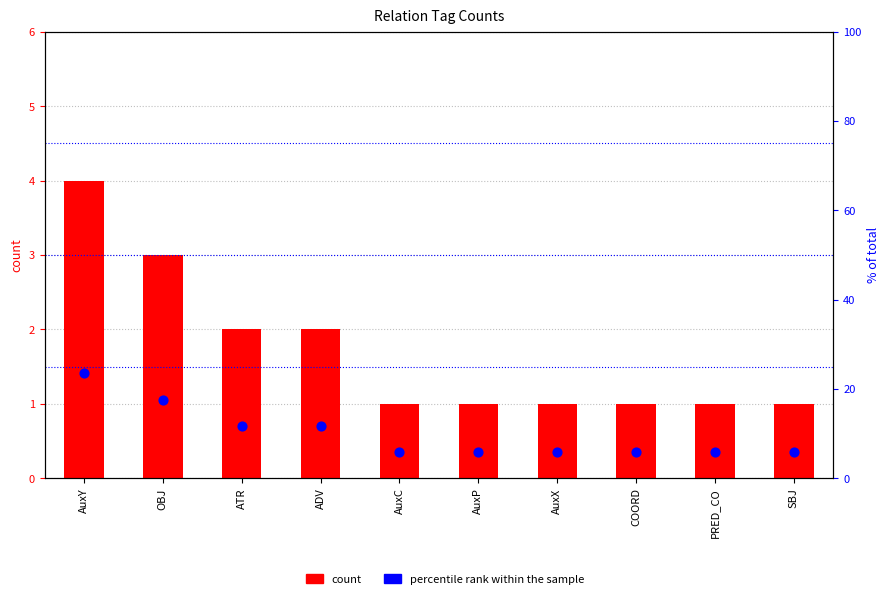

Is the value of percentile rank within the sample at AuxY greater than the value of count at ATR?

Yes